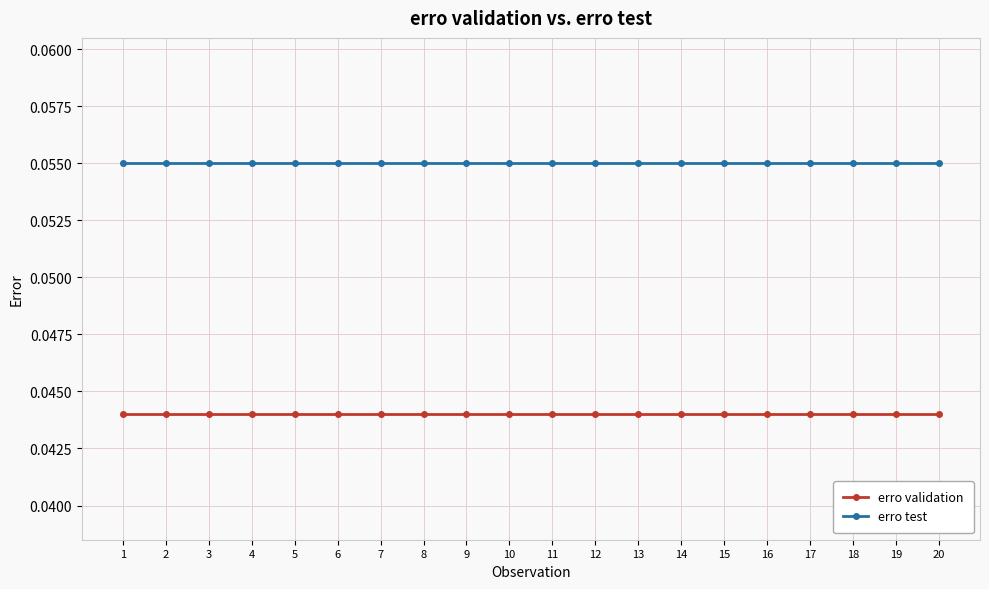

True or false: erro validation and erro test cross at least once.

False